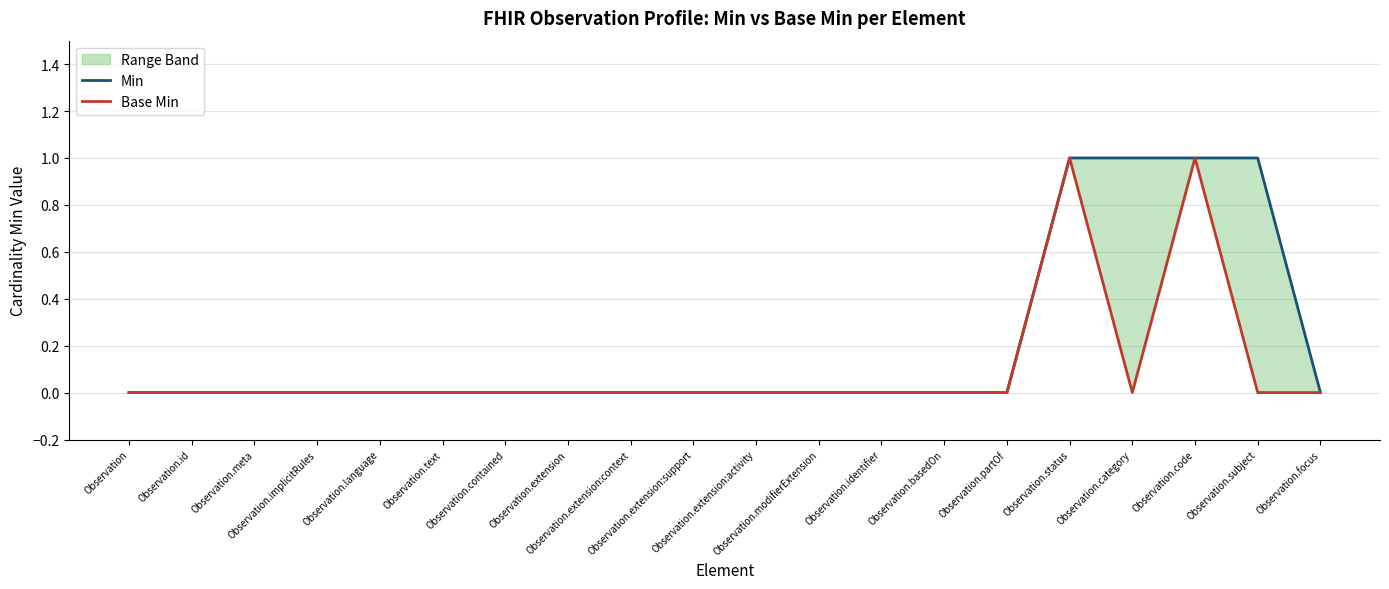

List the series in order of their overall mean, highest first.

Min, Base Min